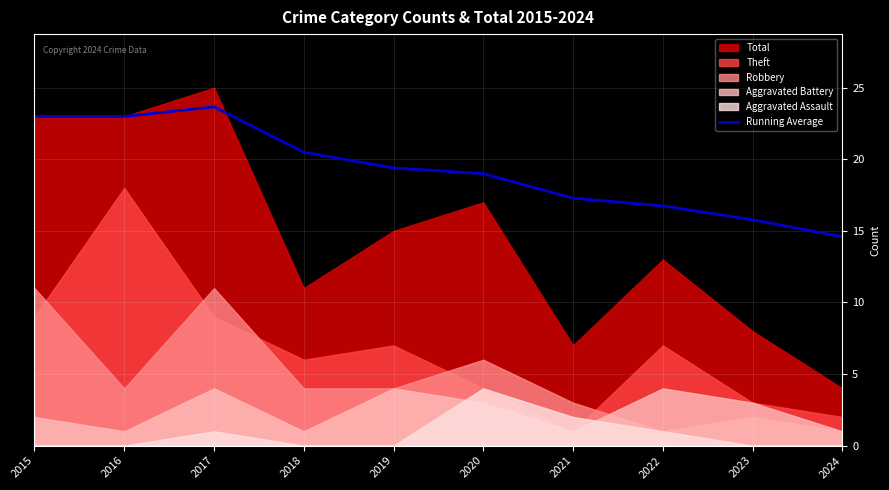

At which category does the chart reach its minimum across all series?

2024